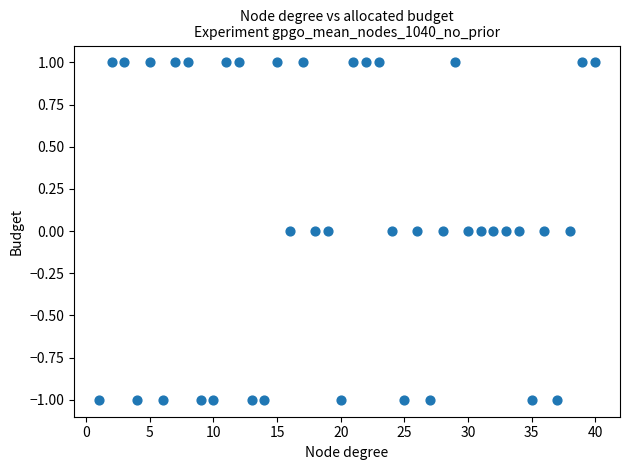

What is the range of X values (max minus min)?

39